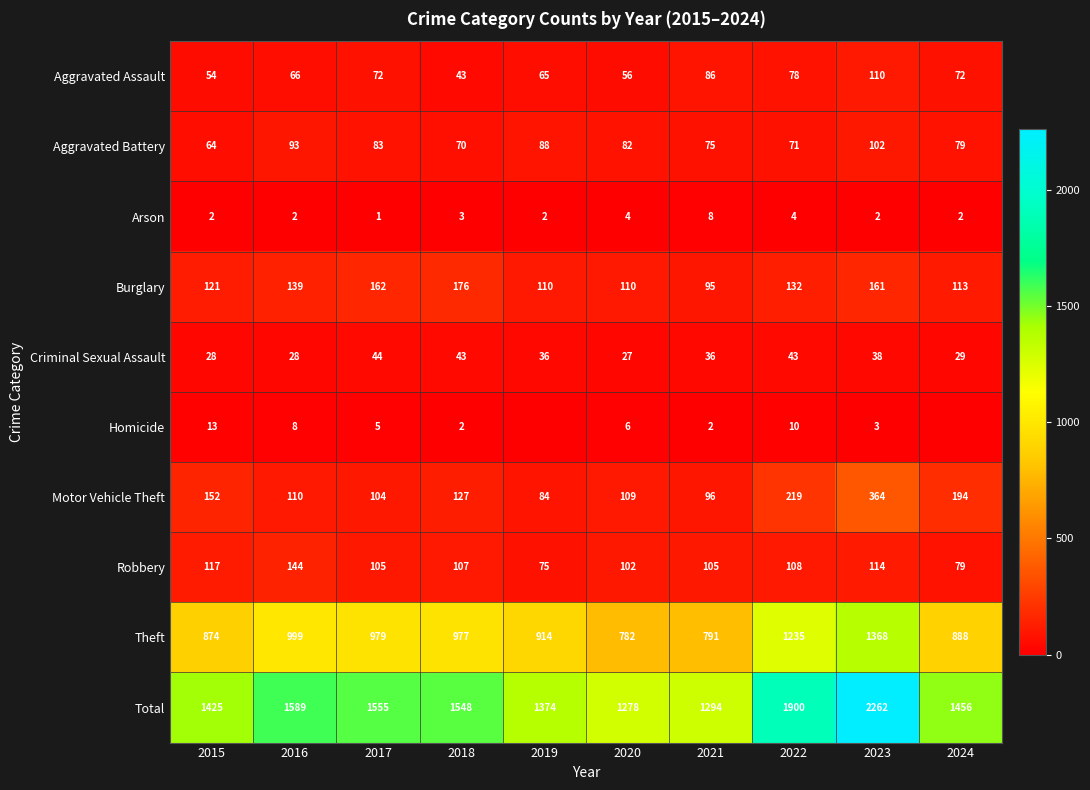

Is the value of Aggravated Battery at 2019 greater than the value of Theft at 2015?

No